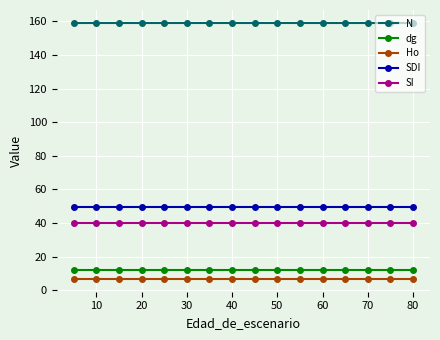

What is the value of the N point at the 15th from the left?

159.2